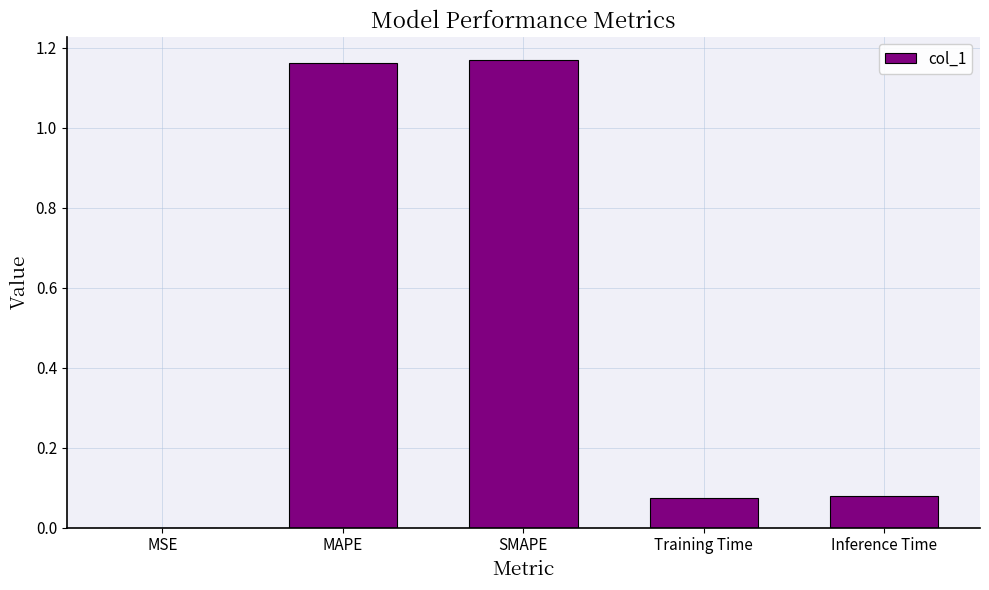

The value at Inference Time is 0.0. True or false?

False